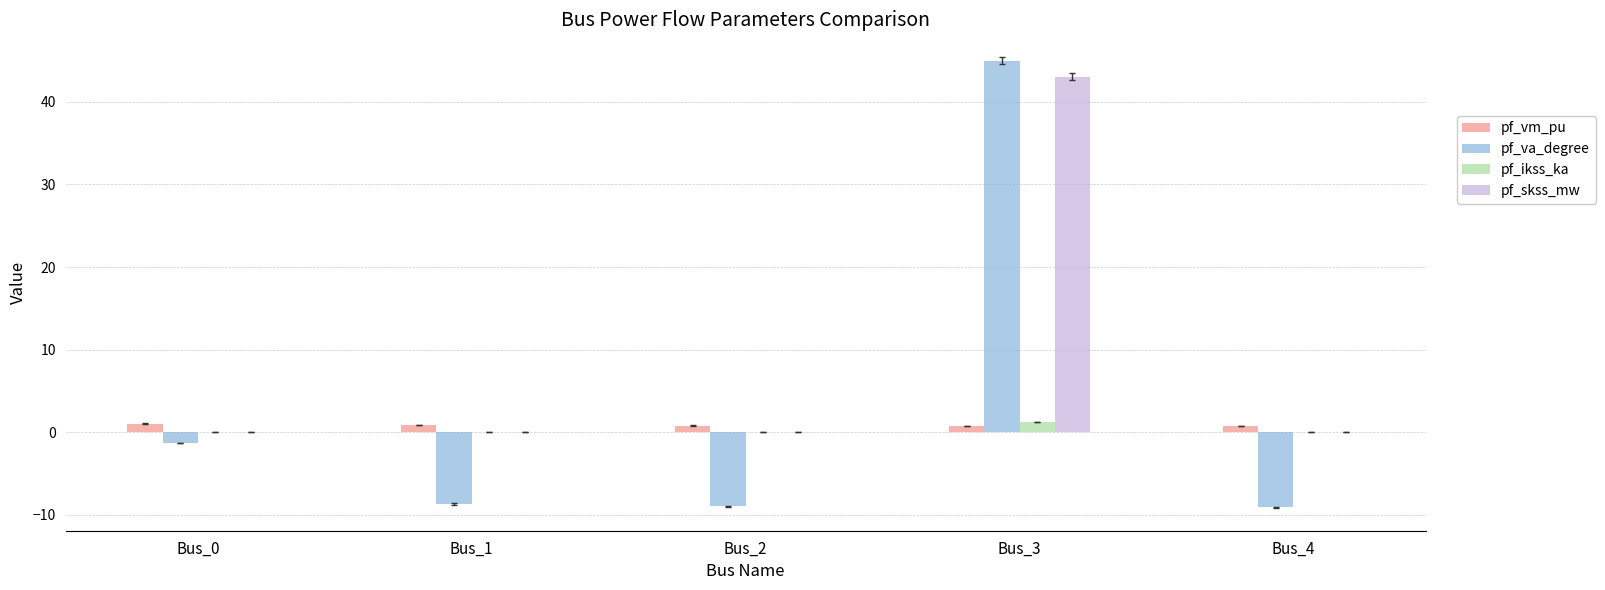

What is the highest value of the pf_vm_pu series?

1.1